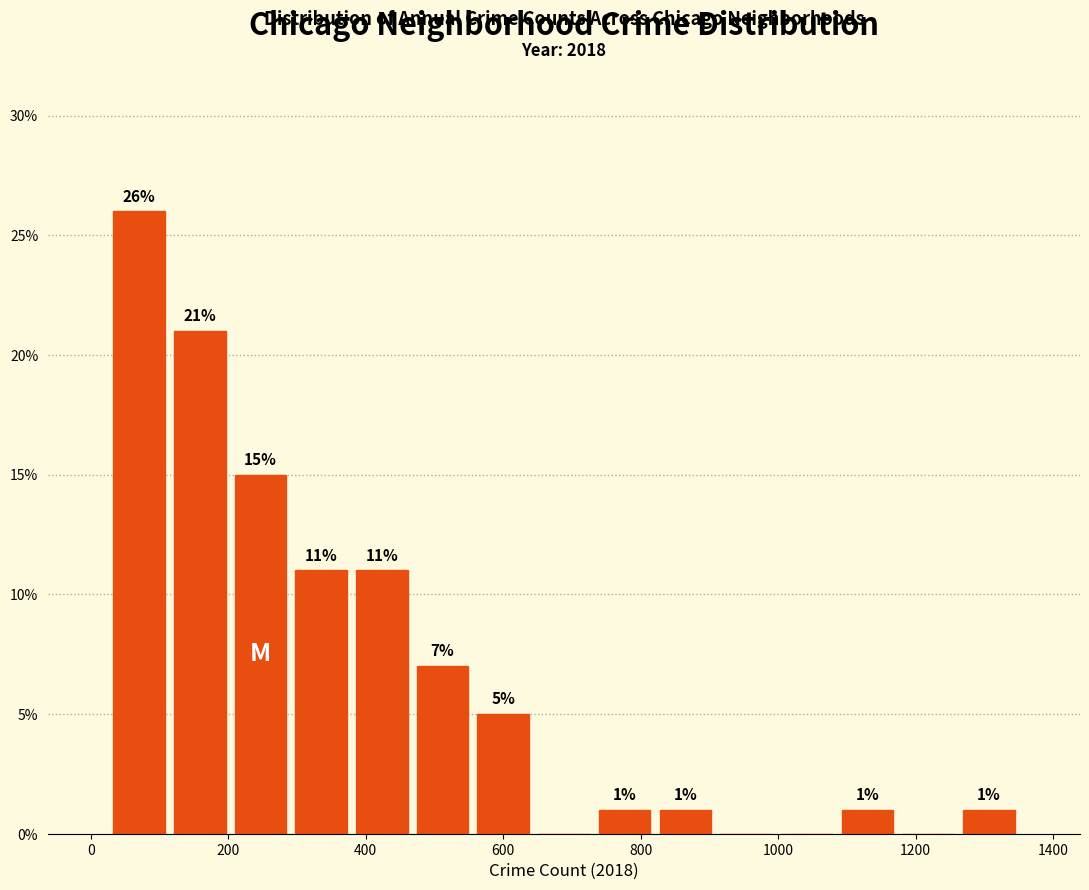

Over which range of the x-axis is the bar tallest?

20 to 120